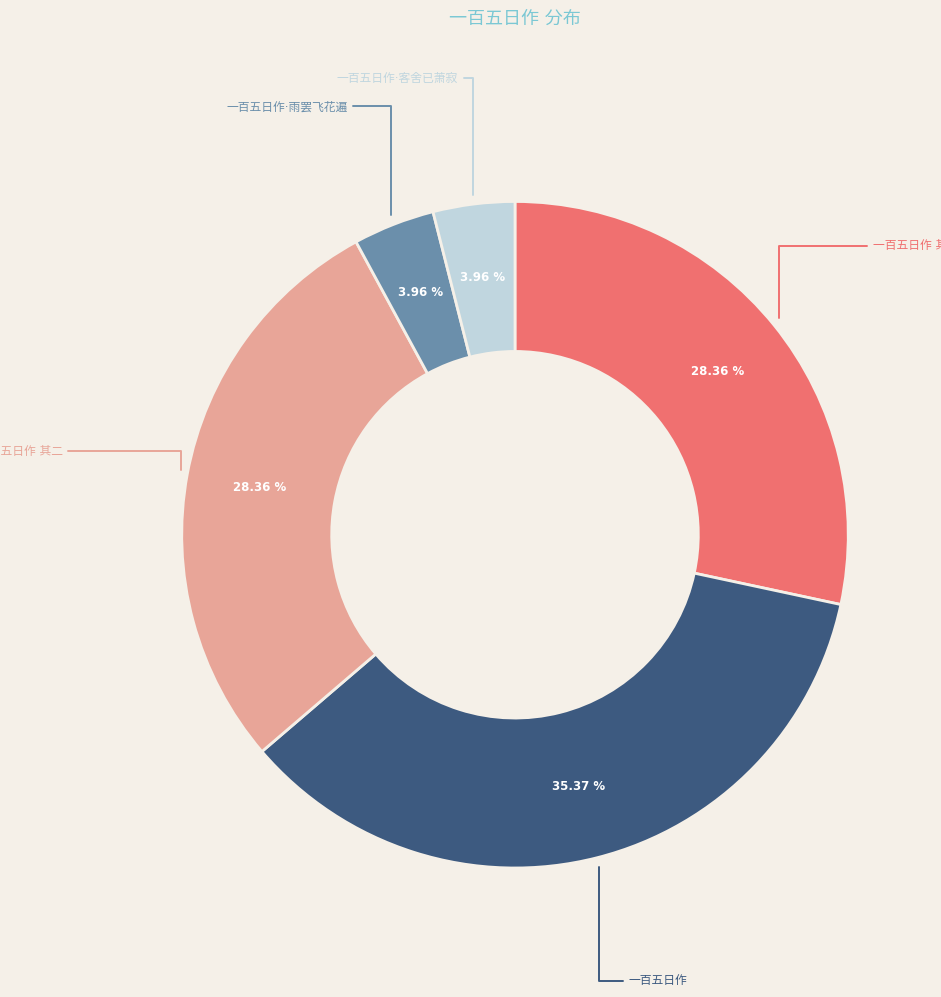

Does any single category account for the majority?

No